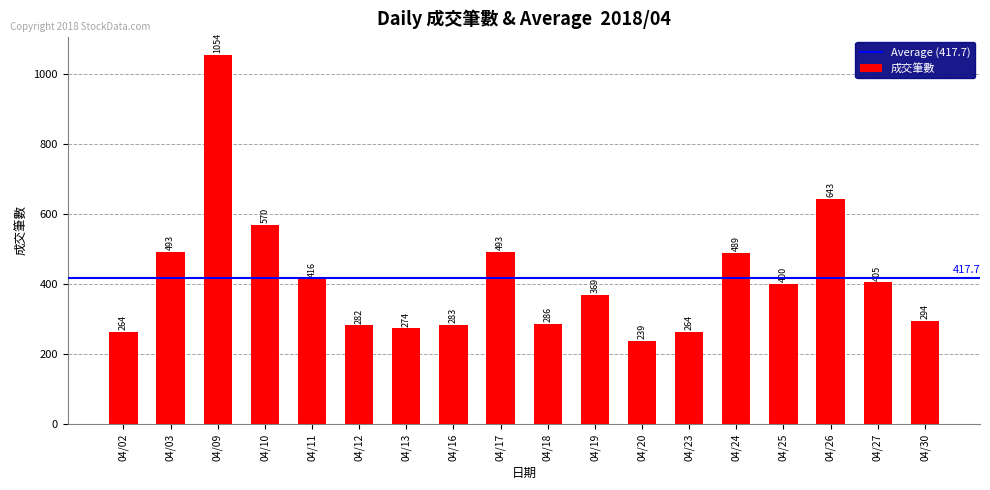

What is the change in value from 04/03 to 04/24?

-4